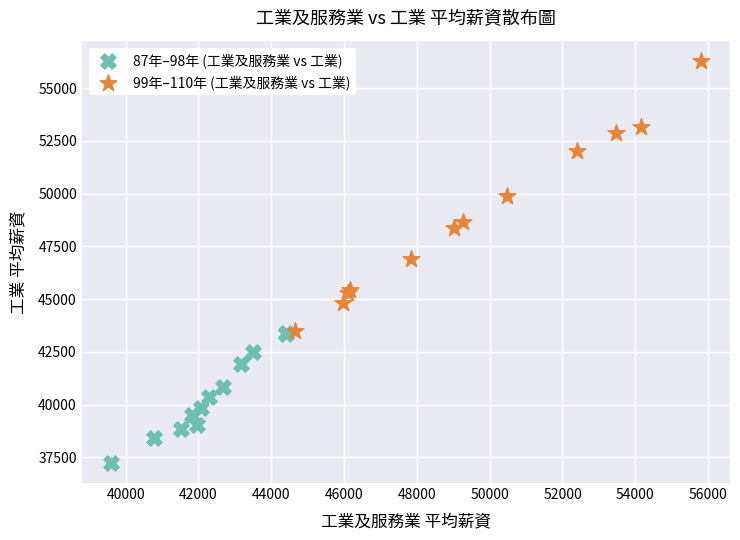

Which series has the widest spread of Y values?

99年–110年 (工業及服務業 vs 工業)